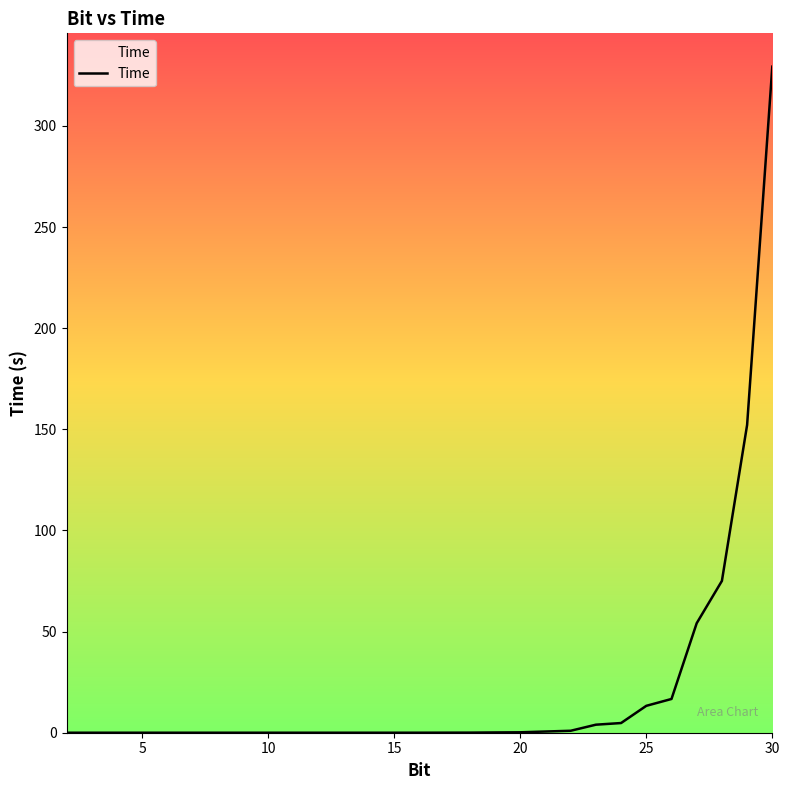

What is the greatest value displayed?

329.3